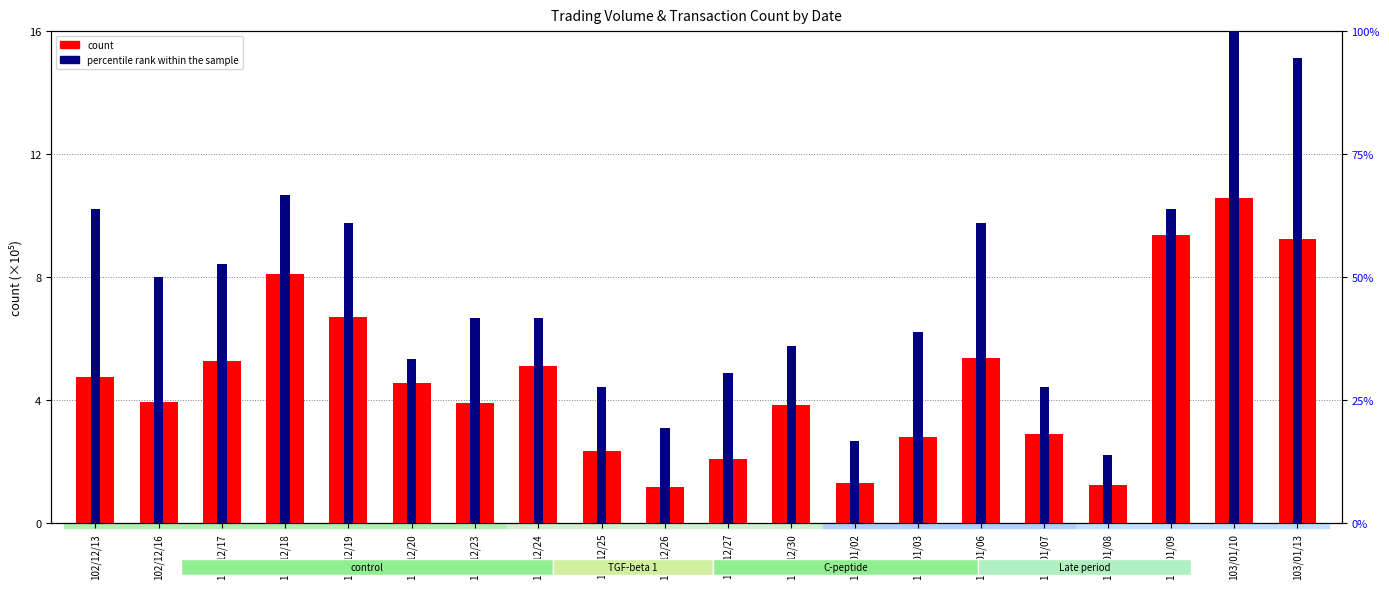

Between 102/12/16 and 102/12/18, which series saw the biggest shift?

percentile rank within the sample